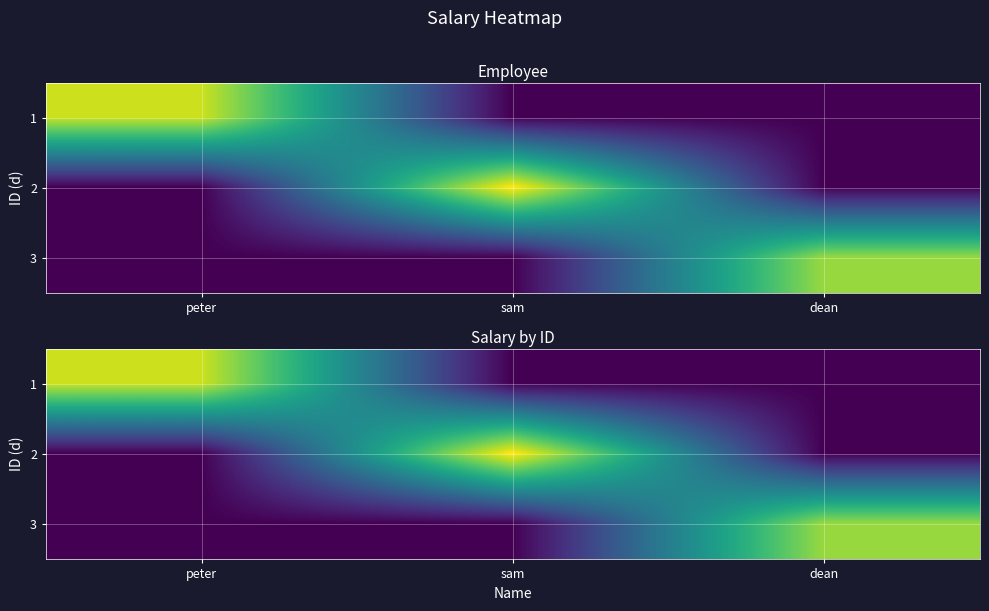

True or false: 2 has a value of -8409 at dean.

False